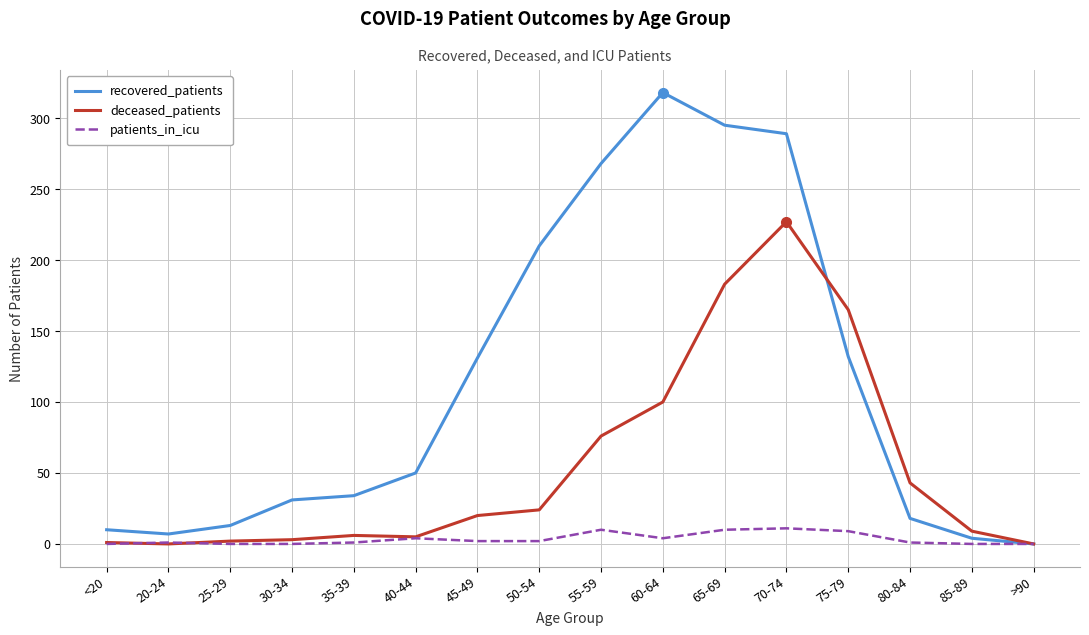

What is the difference between the maximum and second lowest values in the patients_in_icu series?

11